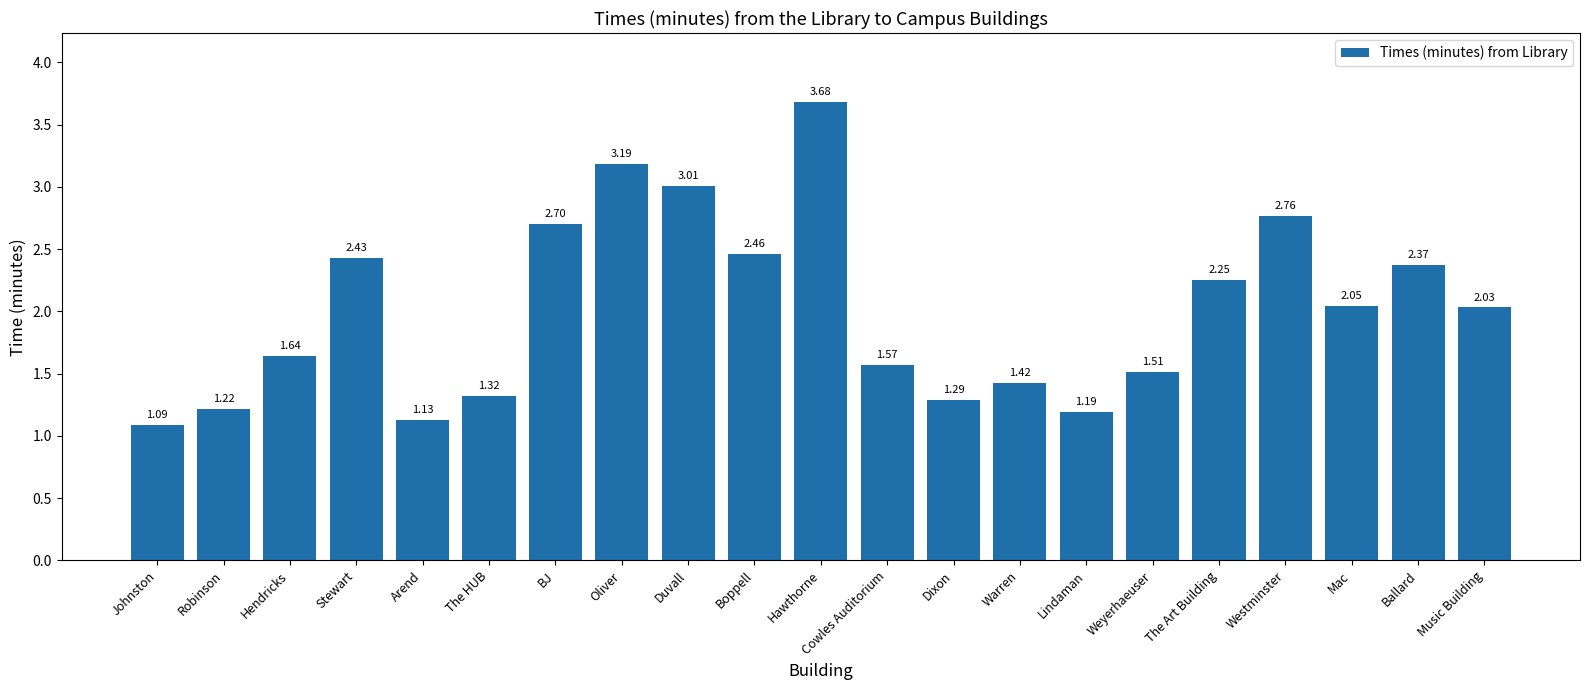

Rank the categories by value from highest to lowest.

Hawthorne, Oliver, Duvall, Westminster, BJ, Boppell, Stewart, Ballard, The Art Building, Mac, Music Building, Hendricks, Cowles Auditorium, Weyerhaeuser, Warren, The HUB, Dixon, Robinson, Lindaman, Arend, Johnston